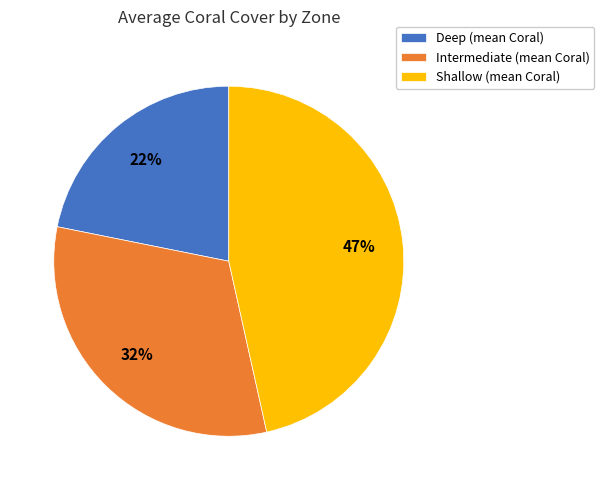

Approximately how many times larger is the value at Intermediate (mean Coral) compared to Shallow (mean Coral)?

0.7